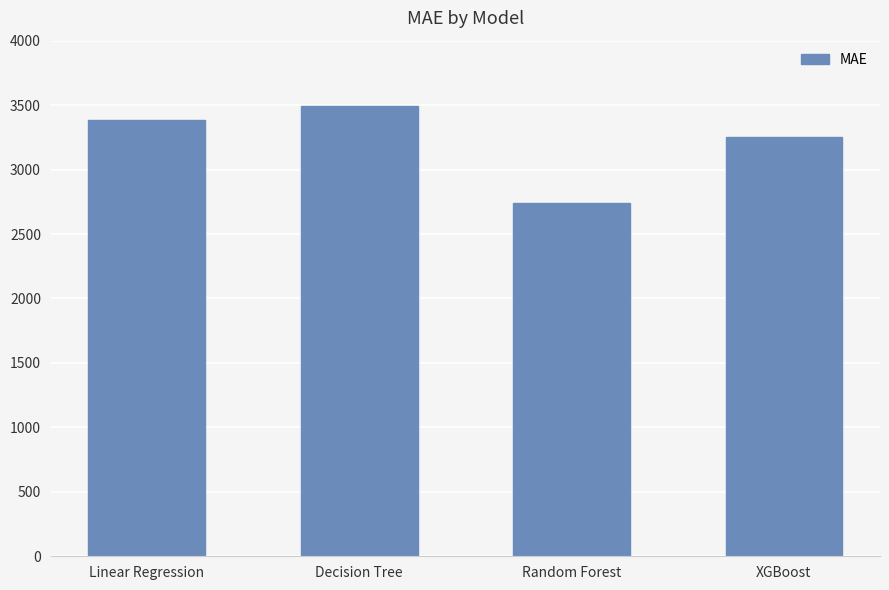

What is the minimum value shown in the chart?

2742.1